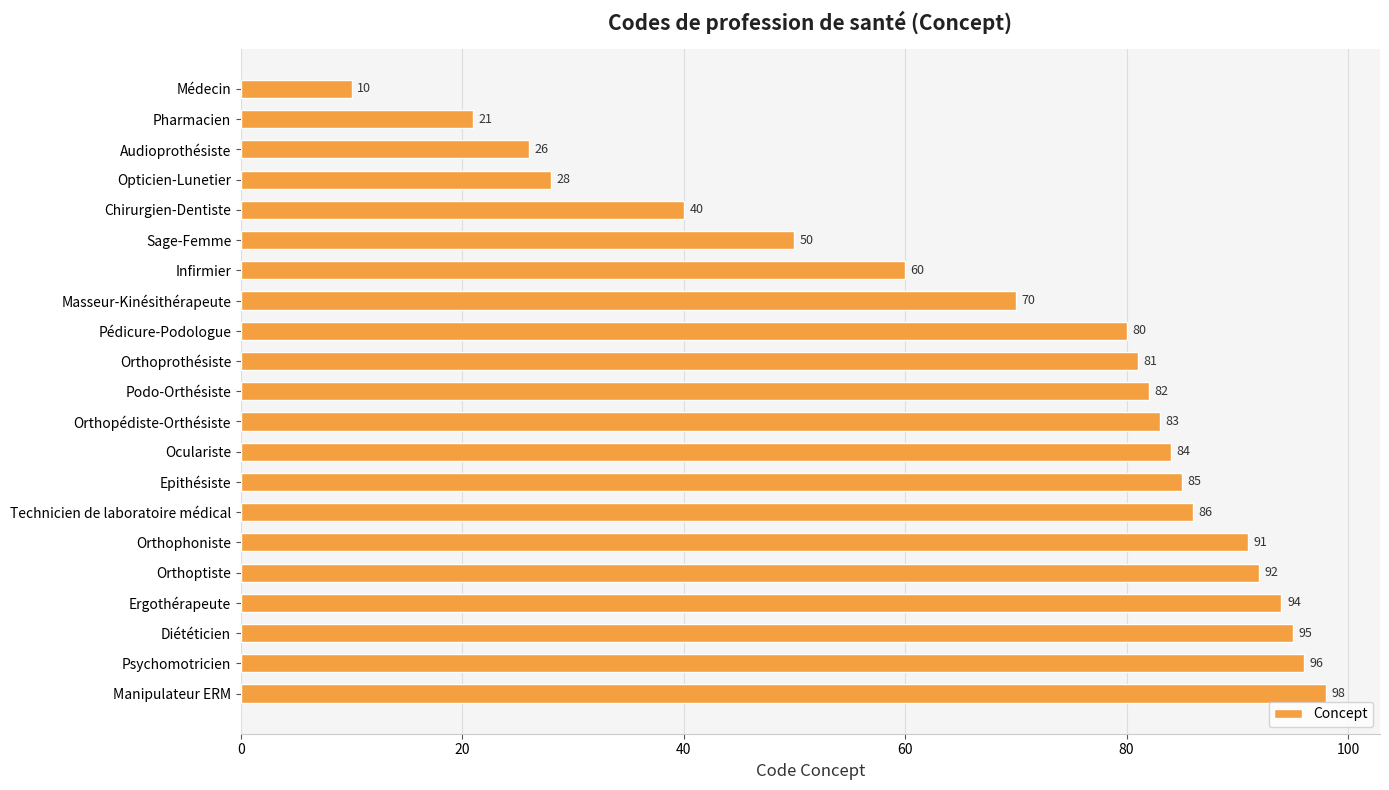

Where is the data nearest to the value 54?

Sage-Femme